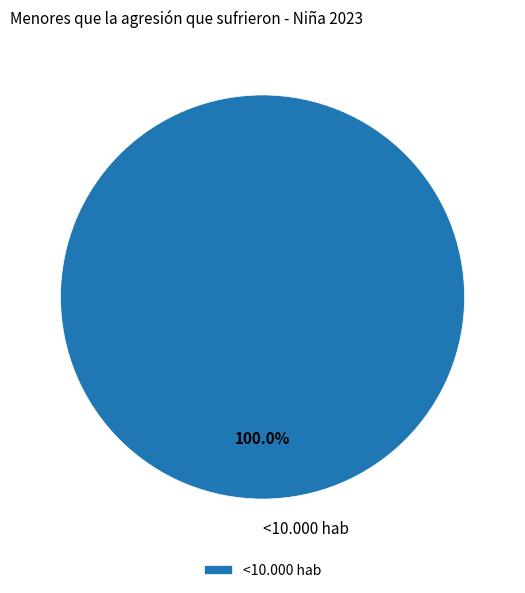

Count the number of slices in the pie.

1